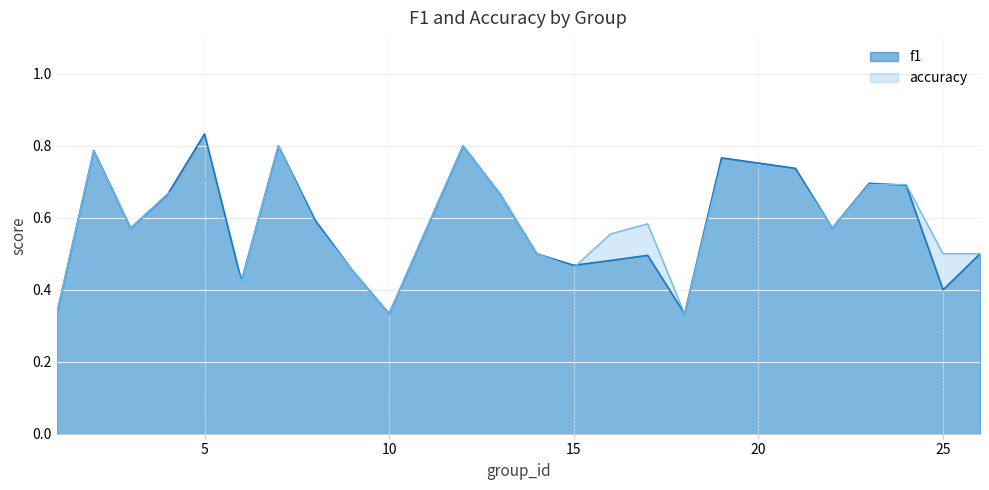

Reading left to right, extract all data points from this chart.

f1: 1=0.3	2=0.8	3=0.6	4=0.7	5=0.8	6=0.4	7=0.8	8=0.6	9=0.5	10=0.3	12=0.8	13=0.7	14=0.5	15=0.5	16=0.5	17=0.5	18=0.3	19=0.8	21=0.7	22=0.6	23=0.7	24=0.7	25=0.4	26=0.5
accuracy: 1=0.3	2=0.8	3=0.6	4=0.7	5=0.7	6=0.4	7=0.8	8=0.6	9=0.5	10=0.3	12=0.8	13=0.7	14=0.5	15=0.5	16=0.6	17=0.6	18=0.3	19=0.8	21=0.7	22=0.6	23=0.7	24=0.7	25=0.5	26=0.5